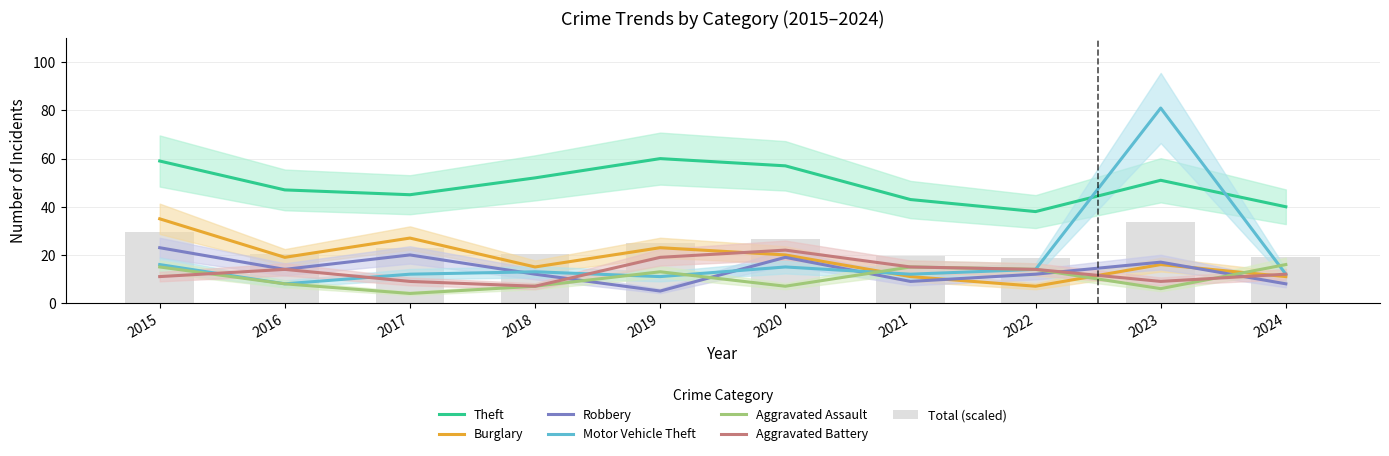

How many data points in Aggravated Battery are above 14?

3